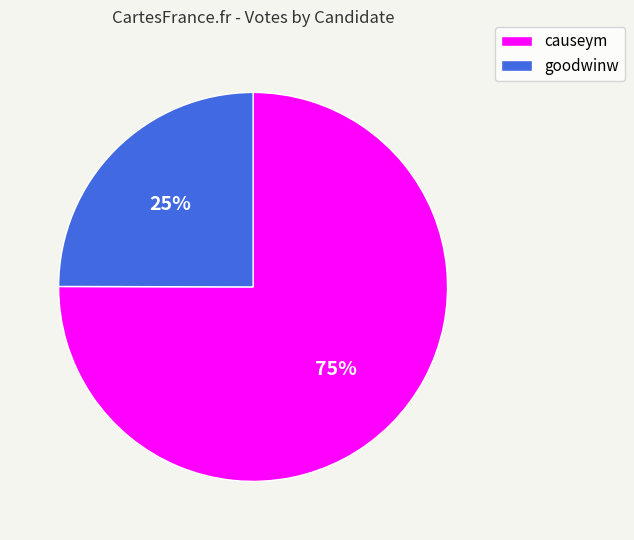

How many slices are in this pie chart?

2